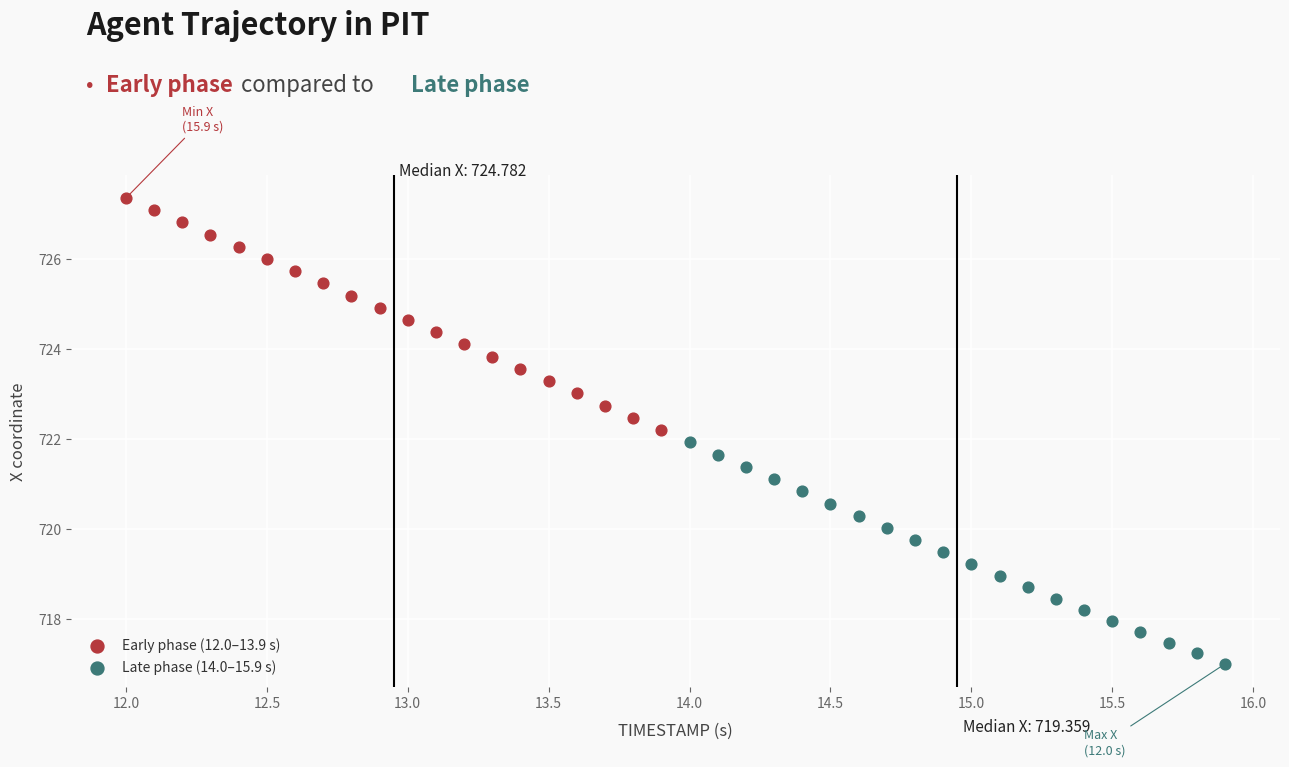

Which series contains the lowest Y value?

Late phase (14.0–15.9 s)